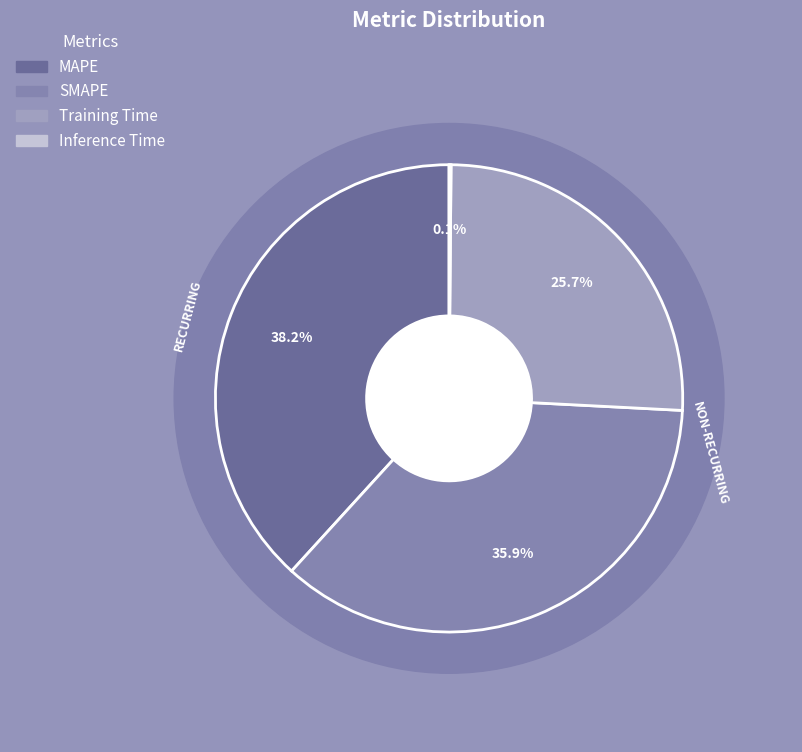

Rank the categories by value from highest to lowest.

MAPE, SMAPE, Training Time, Inference Time